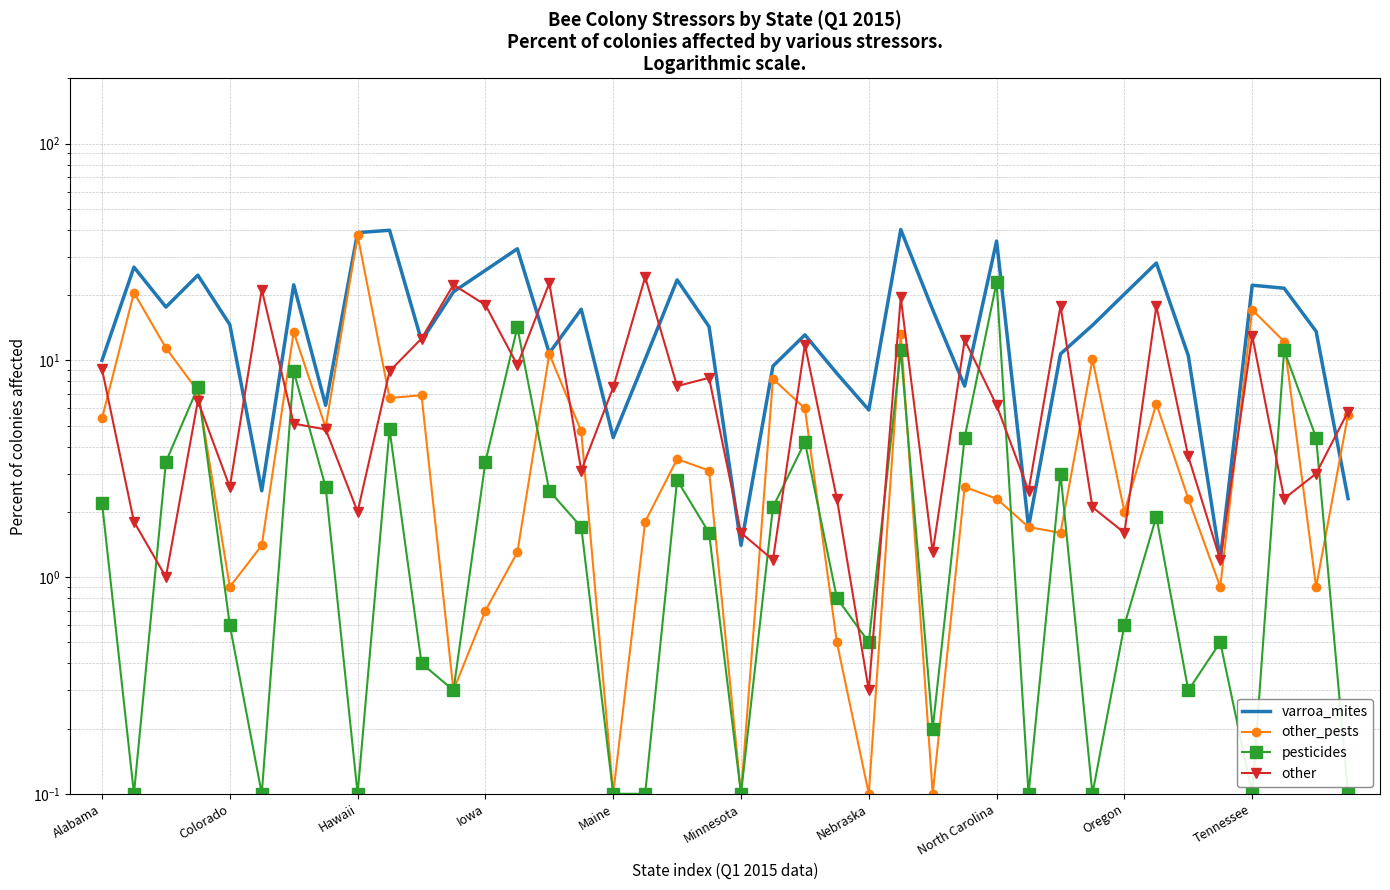

The value of varroa_mites at 25 is 55.7. True or false?

False